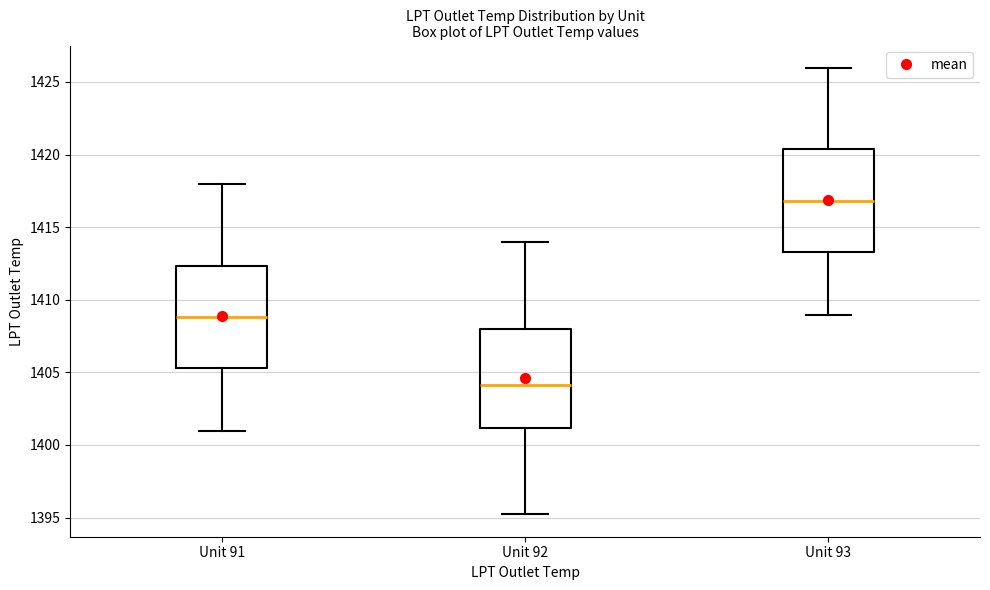

Reading left to right, read every box against the y-axis: the position of its median line, the range the box covers, and the ends of its whiskers. The values are not printed on the chart, so give them approximately, as read against the axis.

Unit 91: median 1409.0, box 1405.5 to 1412.5, whiskers 1401.0 to 1418.0
Unit 92: median 1404.0, box 1401.0 to 1408.0, whiskers 1395.0 to 1414.0
Unit 93: median 1417.0, box 1413.5 to 1420.5, whiskers 1409.0 to 1426.0